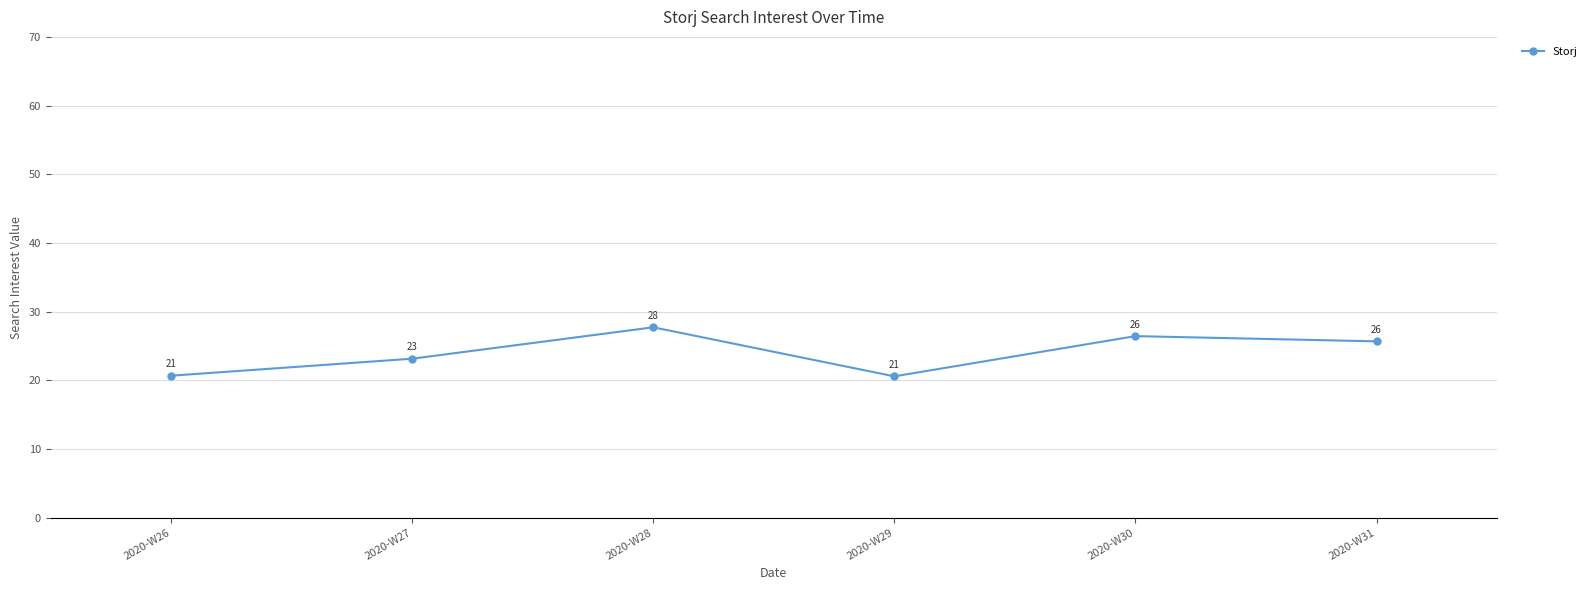

Between 2020-W29 and 2020-W28, which is larger?

2020-W28